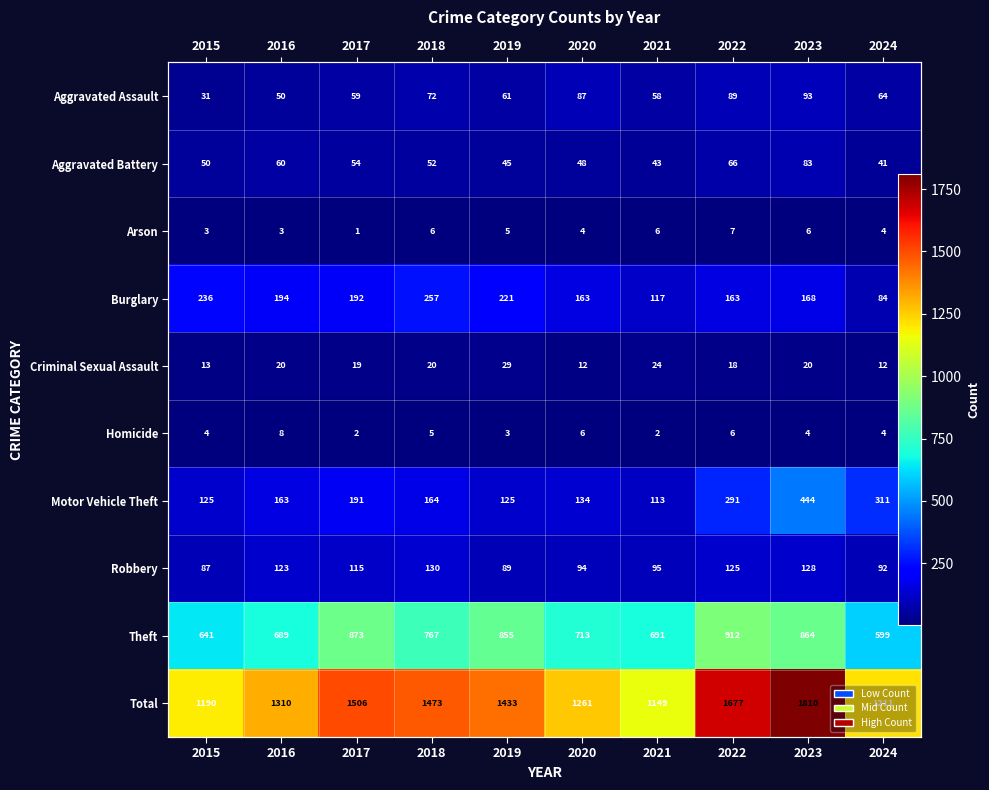

At how many categories does at least one series exceed 7?

10